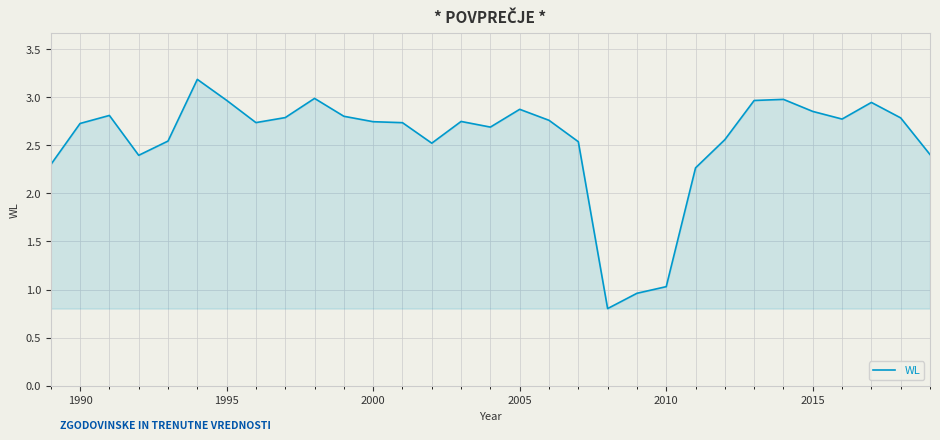

What is the maximum value shown in the chart?

3.2